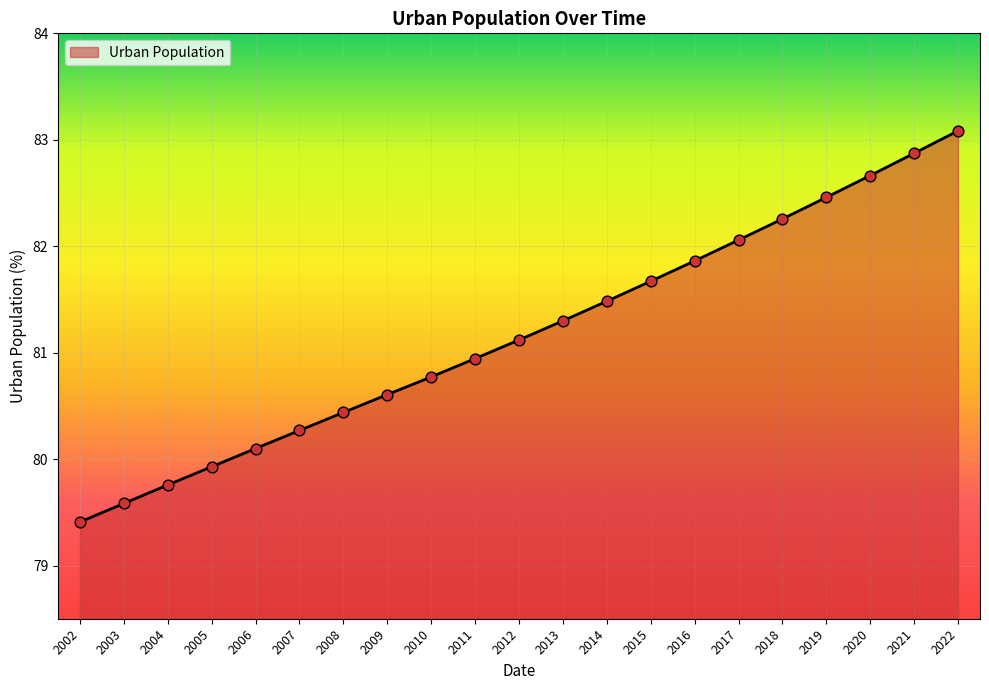

Between 2011 and 2014, which is larger?

2014